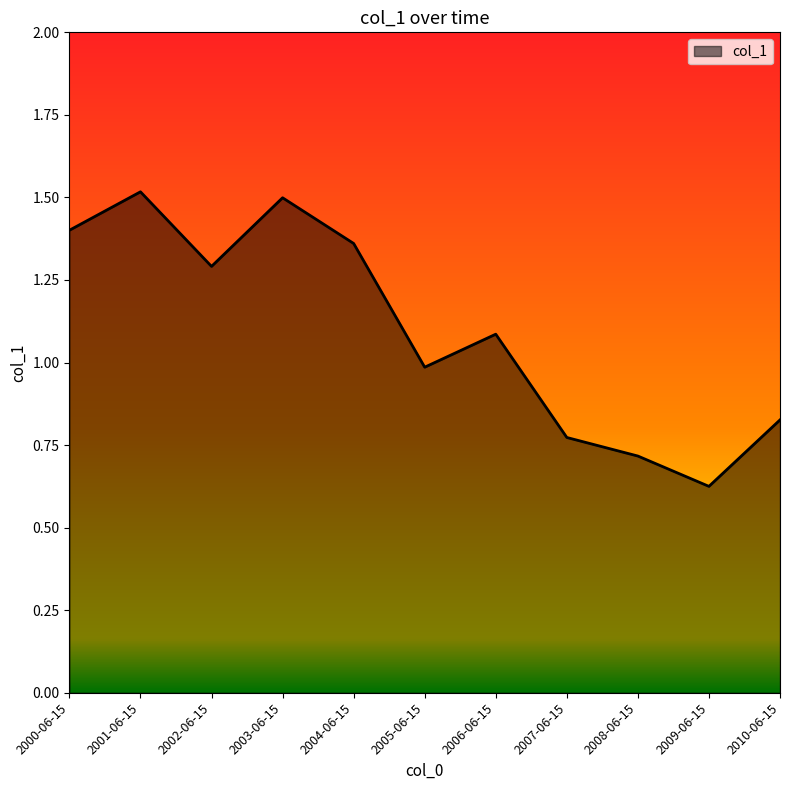

Rank the categories by value from highest to lowest.

2001-06-15, 2003-06-15, 2000-06-15, 2004-06-15, 2002-06-15, 2006-06-15, 2005-06-15, 2010-06-15, 2007-06-15, 2008-06-15, 2009-06-15